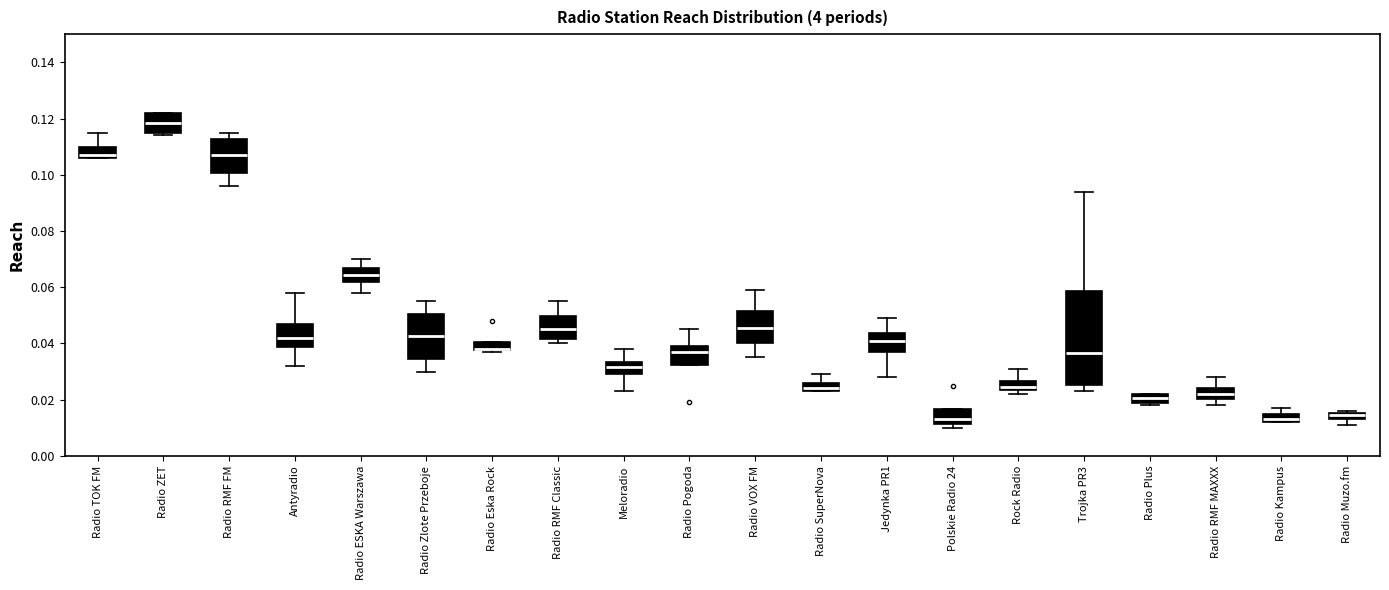

Where is the upper edge of the box for Radio SuperNova on the y-axis? The values are not printed on the chart, so give them approximately, as read against the axis.

0.026